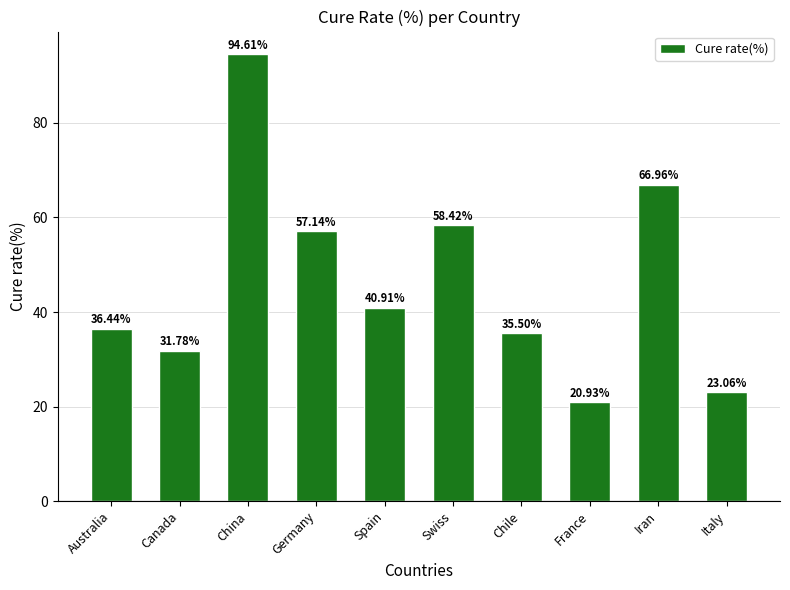

How many series are shown in this chart?

1